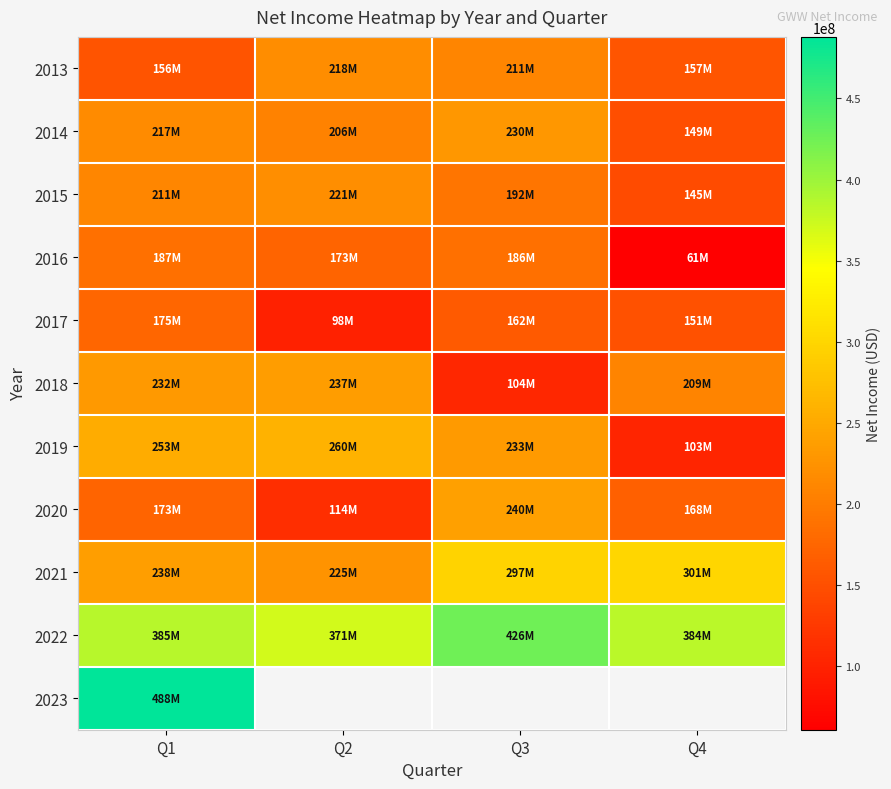

How many data points does each series have?

4